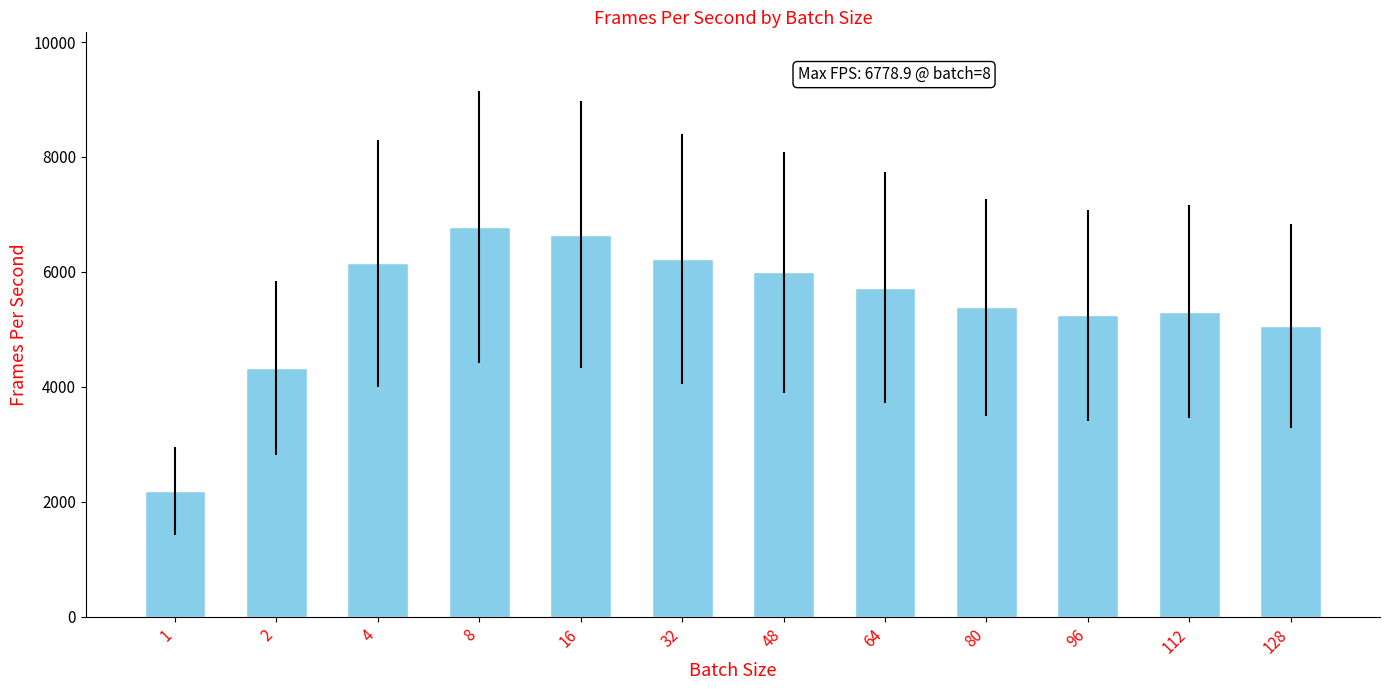

What is the sum of the values at 1 and 128?

7250.2